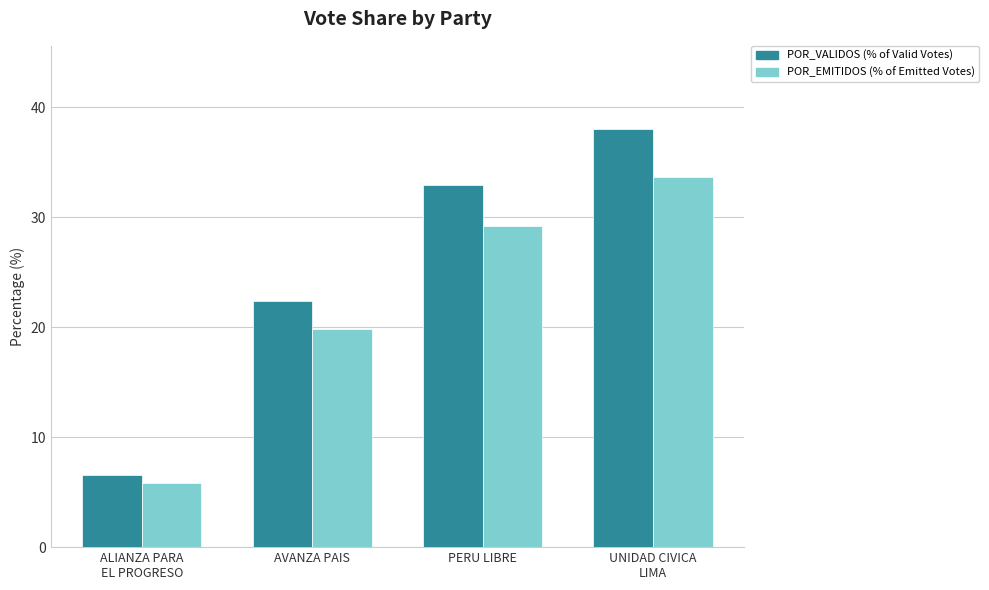

What is the total value across all series at PERU LIBRE?

62.2